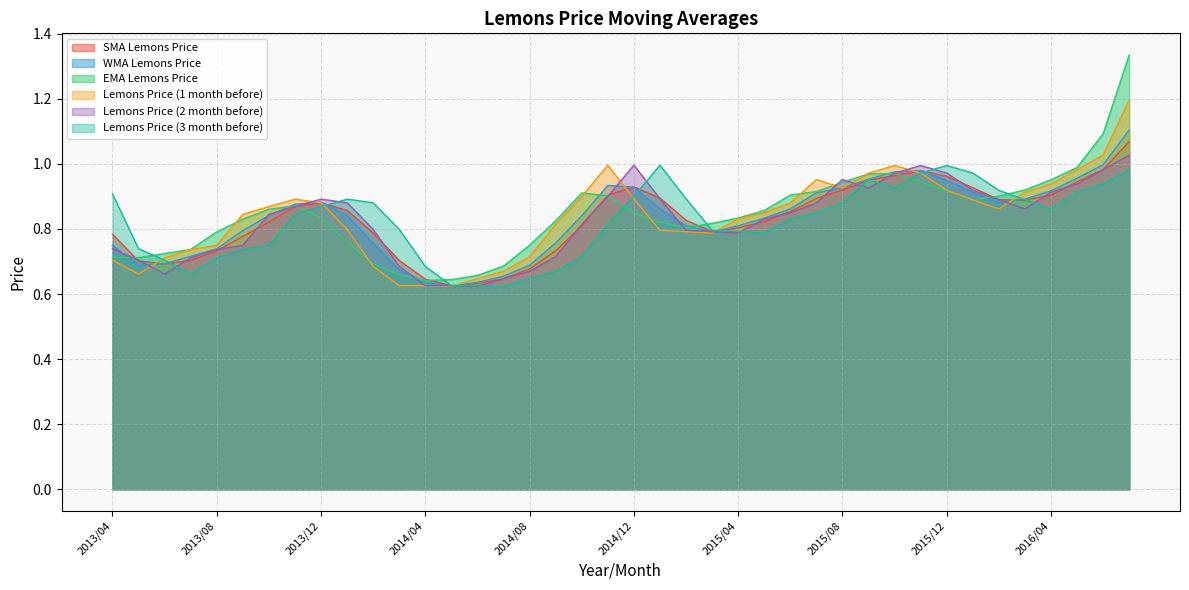

True or false: Lemons Price (1 month before) and EMA Lemons Price intersect in this chart.

True